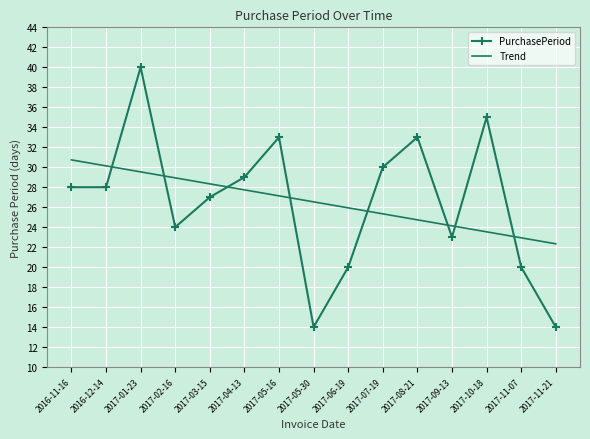

Is the value of PurchasePeriod at 2017-10-18 greater than the value of Trend at 2017-01-23?

Yes